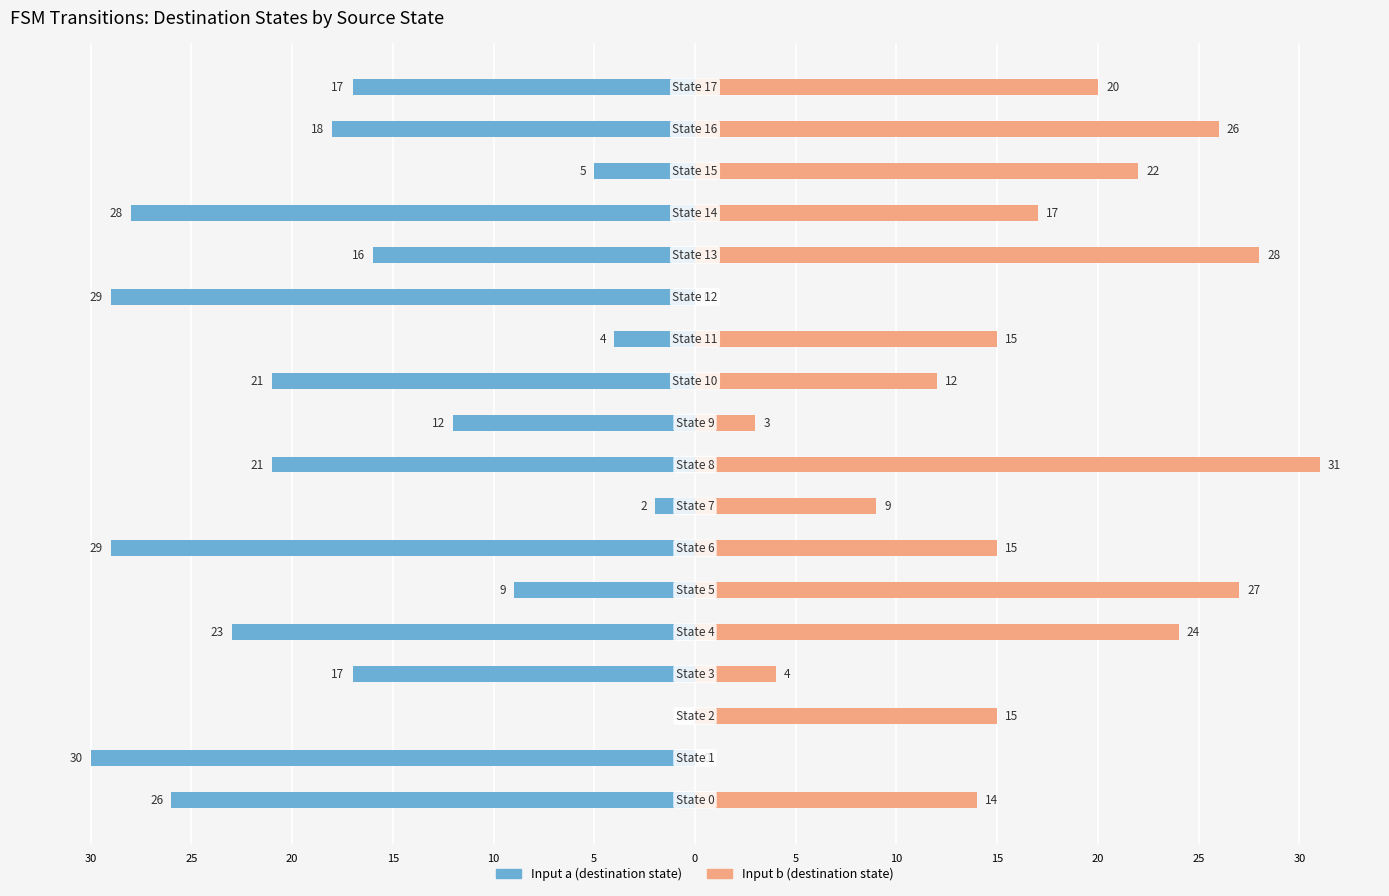

True or false: Input b (destination state) has a value of 25 at 0.

False